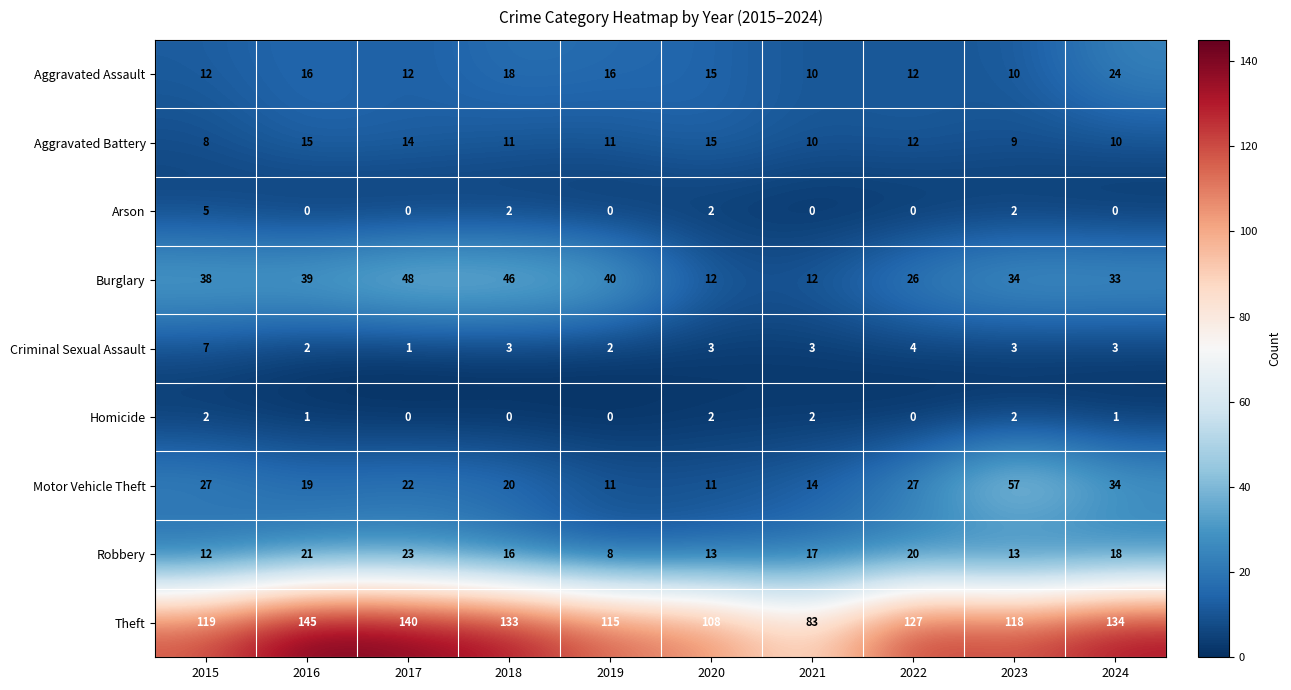

What is the total value across all series at 2017?

260